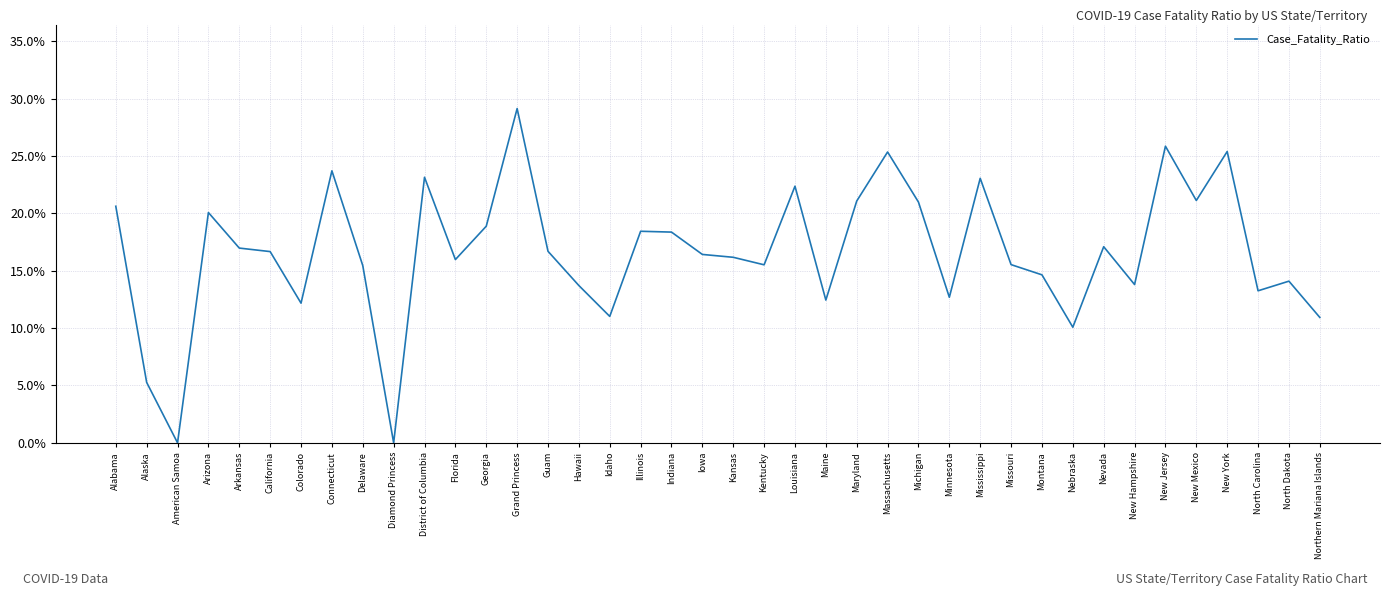

What is the average value?

16.6